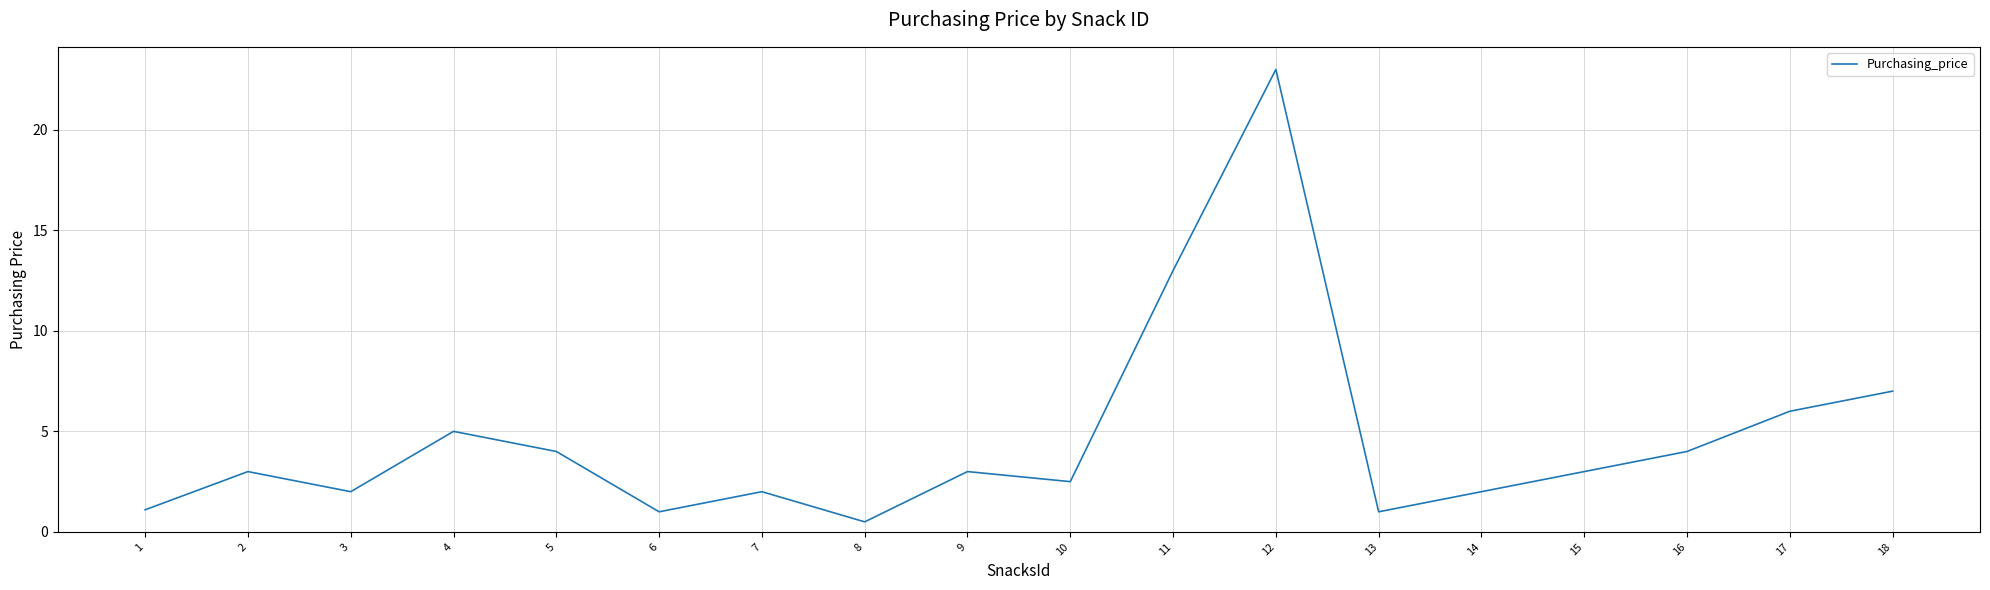

Reading right to left, transcribe all the data shown in this chart.

18=7.0	17=6.0	16=4.0	15=3.0	14=2.0	13=1.0	12=23.0	11=13.0	10=2.5	9=3.0	8=0.5	7=2.0	6=1.0	5=4.0	4=5.0	3=2.0	2=3.0	1=1.1